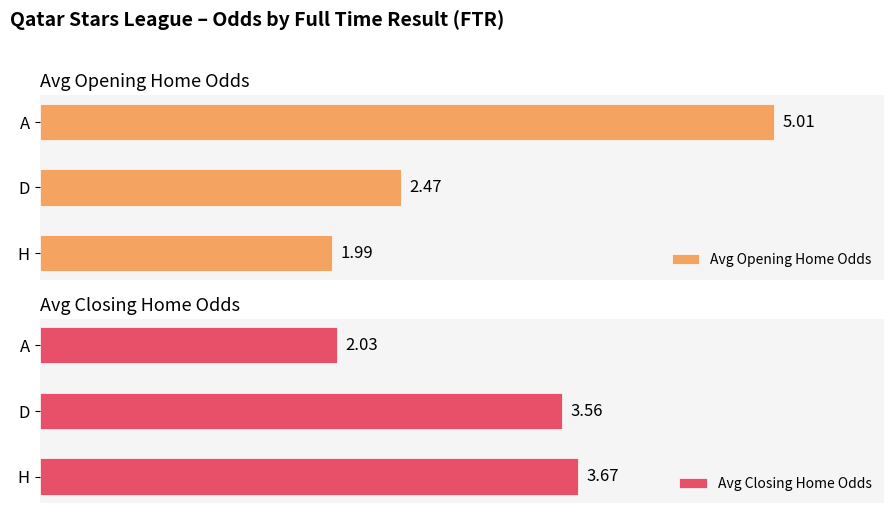

How many bars are there in each group?

2